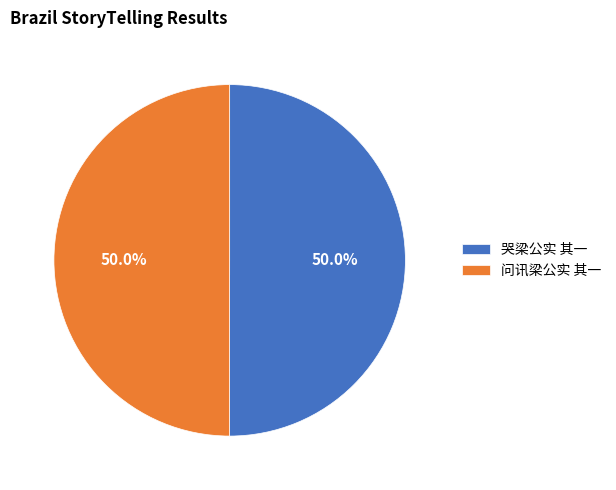

To the nearest percent, what is the combined percentage of 问讯梁公实 其一 and 哭梁公实 其一?

100%